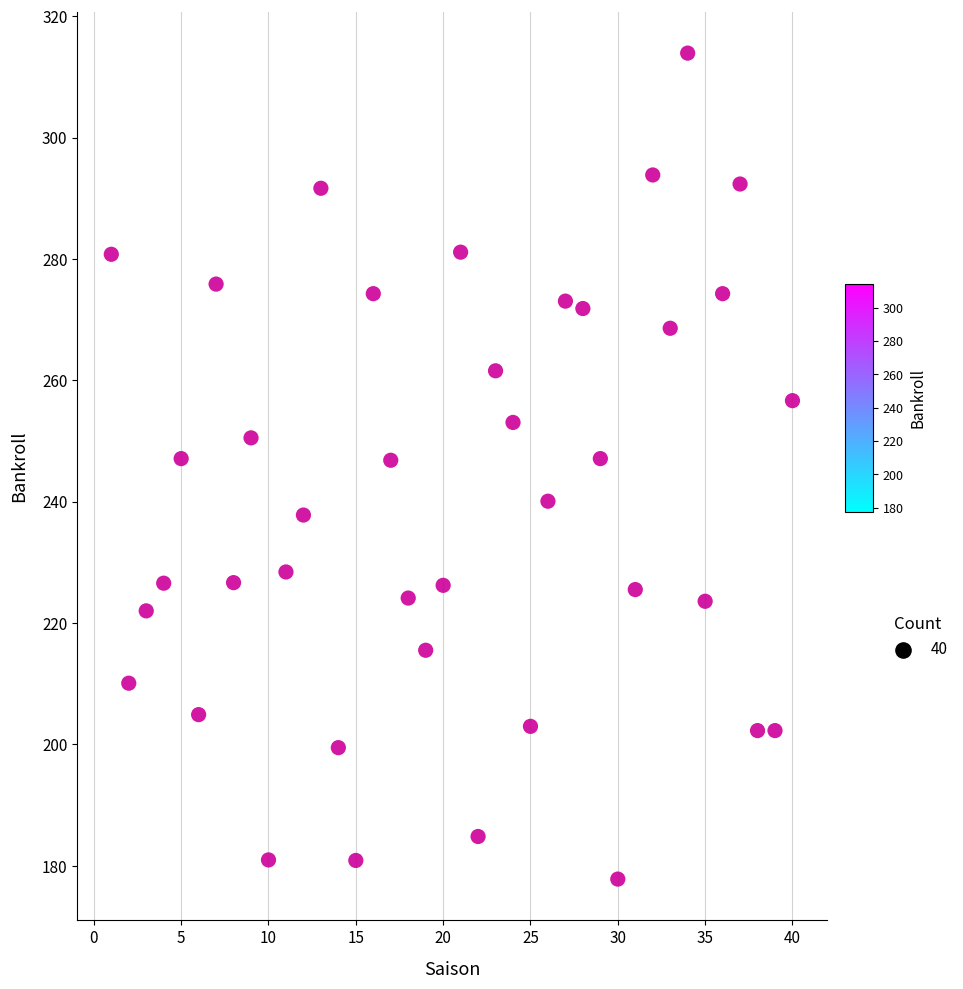

What is the range of X values (max minus min)?

39.0